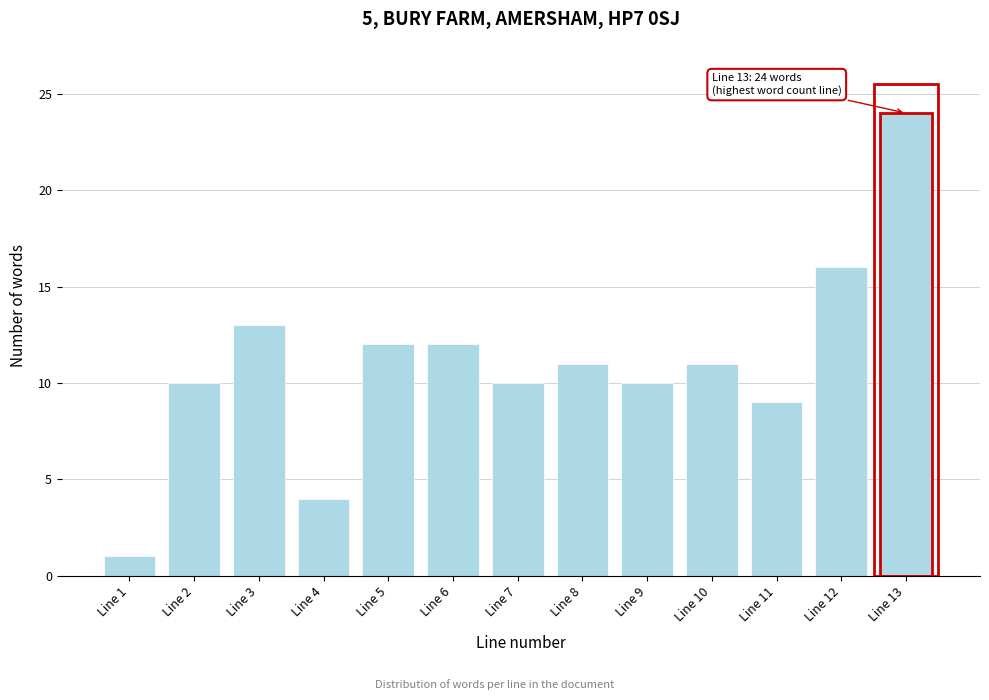

Reading left to right, what are all the values shown in this chart?

Line 1=1	Line 2=10	Line 3=13	Line 4=4	Line 5=12	Line 6=12	Line 7=10	Line 8=11	Line 9=10	Line 10=11	Line 11=9	Line 12=16	Line 13=24